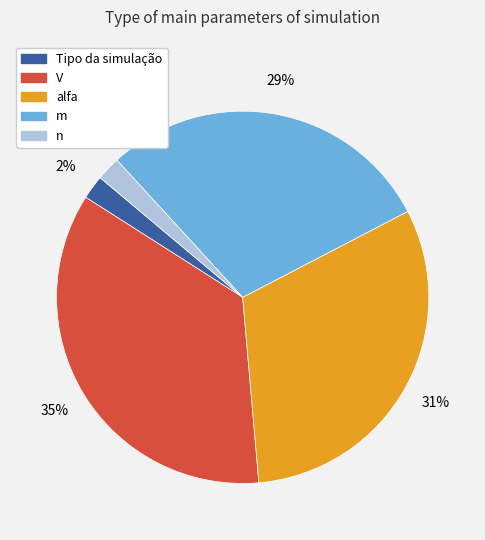

What is the largest slice in the pie chart?

V